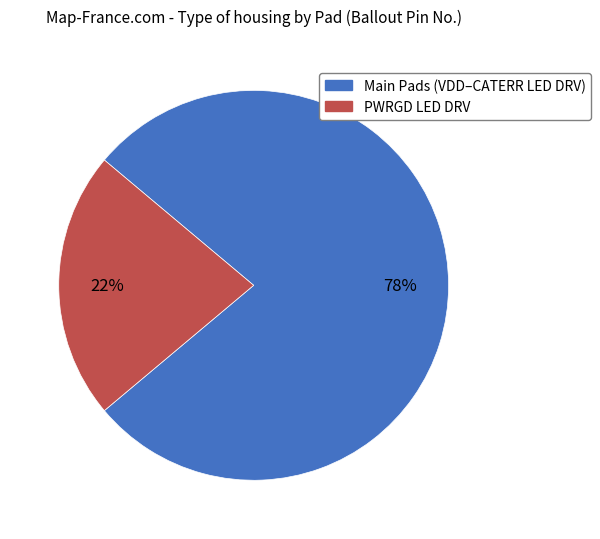

How many segments does this pie chart have?

2